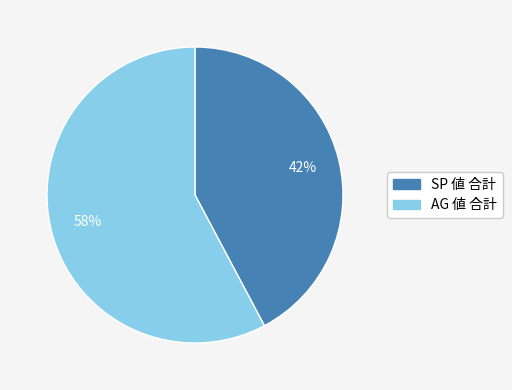

How many segments does this pie chart have?

2